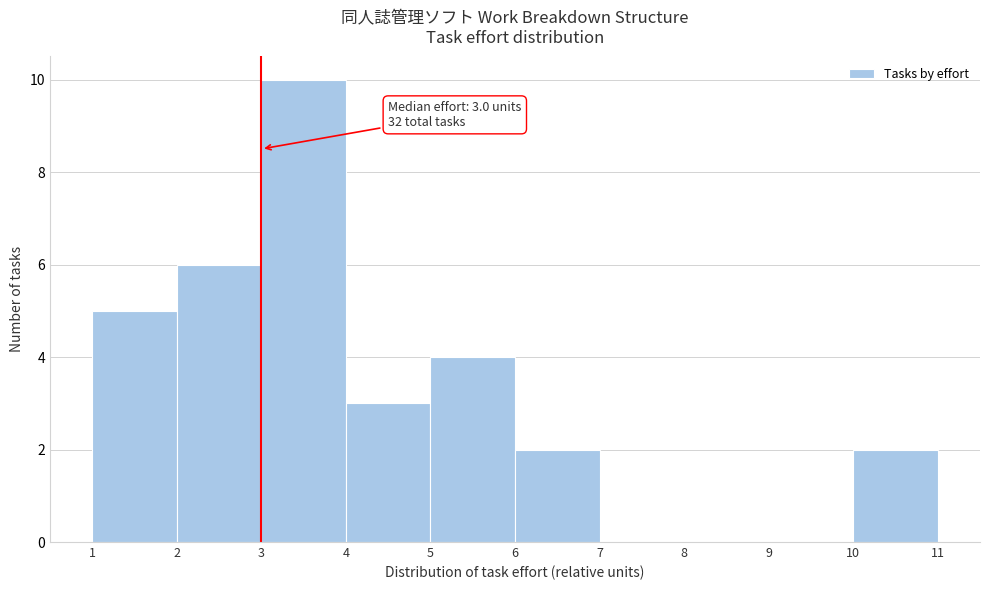

Which range on the x-axis has the tallest bar?

3 to 4